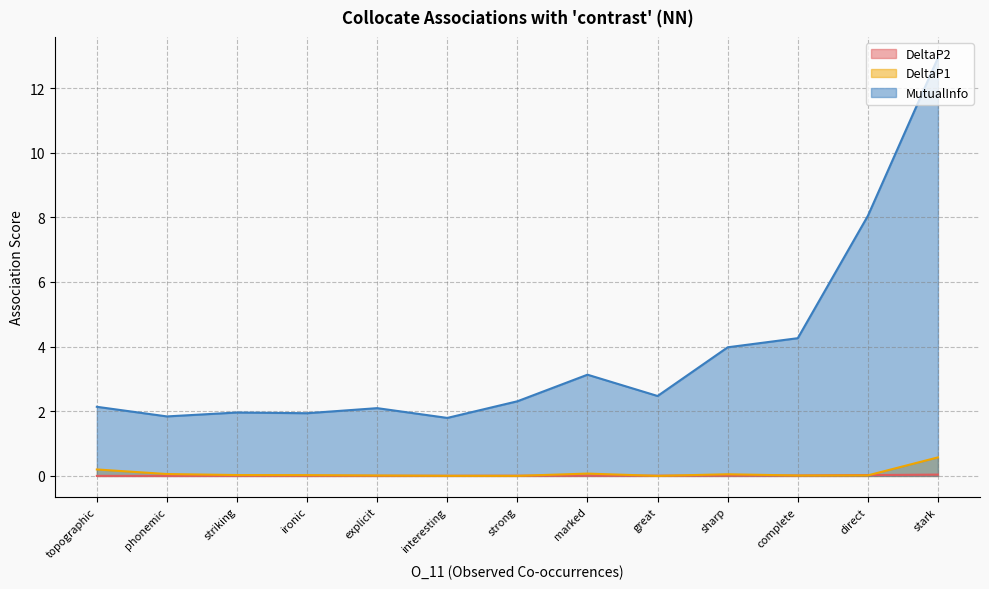

True or false: DeltaP2 has a value of 0.0 at 5.

True